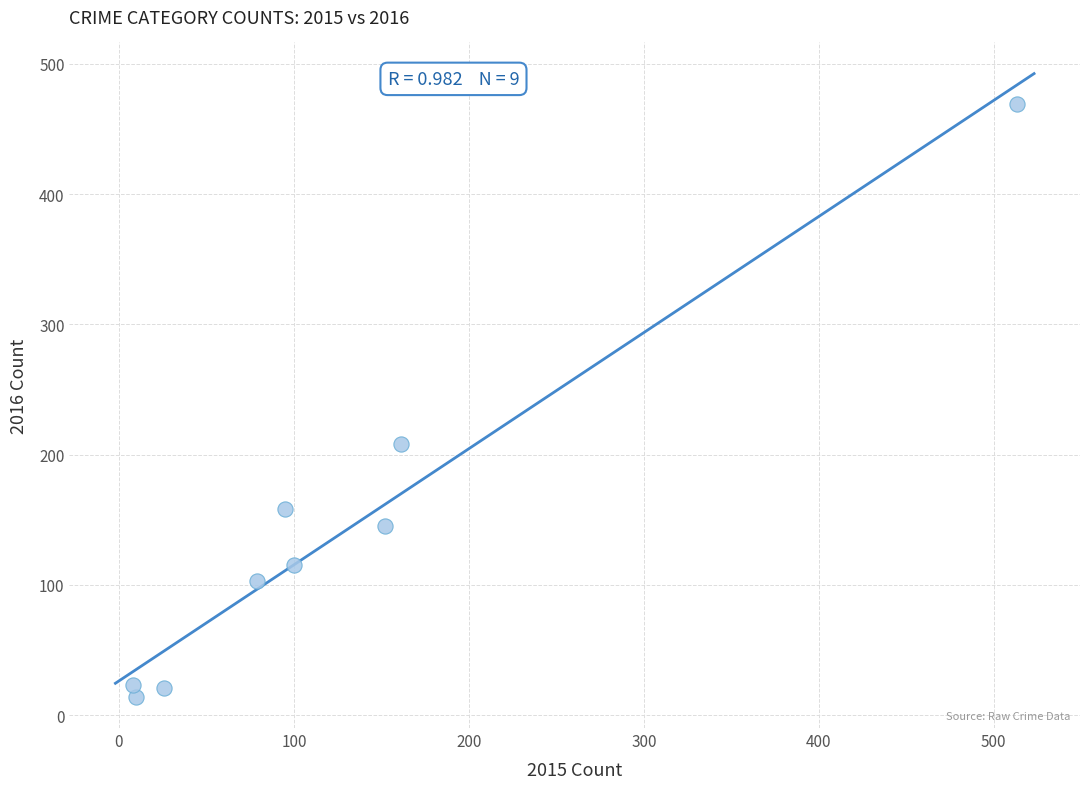

What Y value in the scatter plot is closest to 241?

208